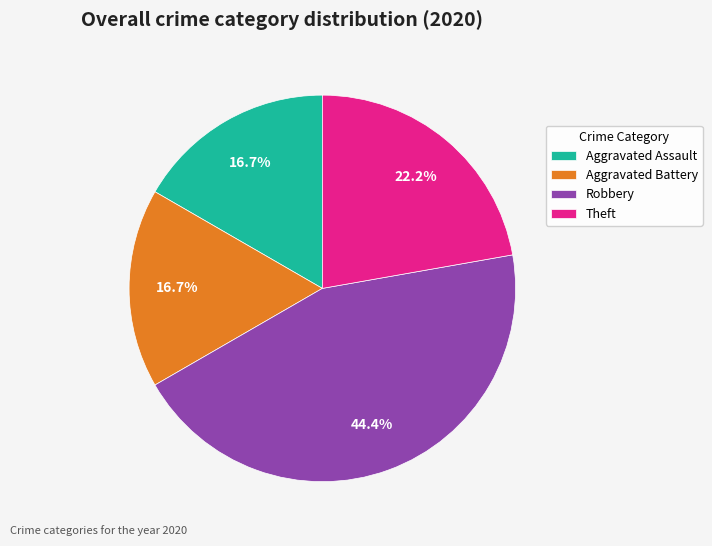

What percentage do Aggravated Battery and Theft together represent?

38.9%